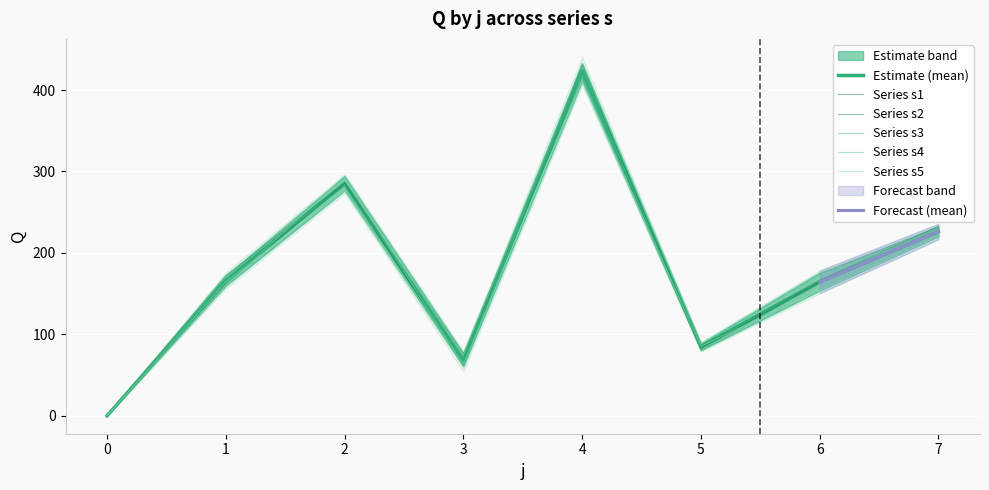

What is the spread (max minus min) of values at 3?

15.9